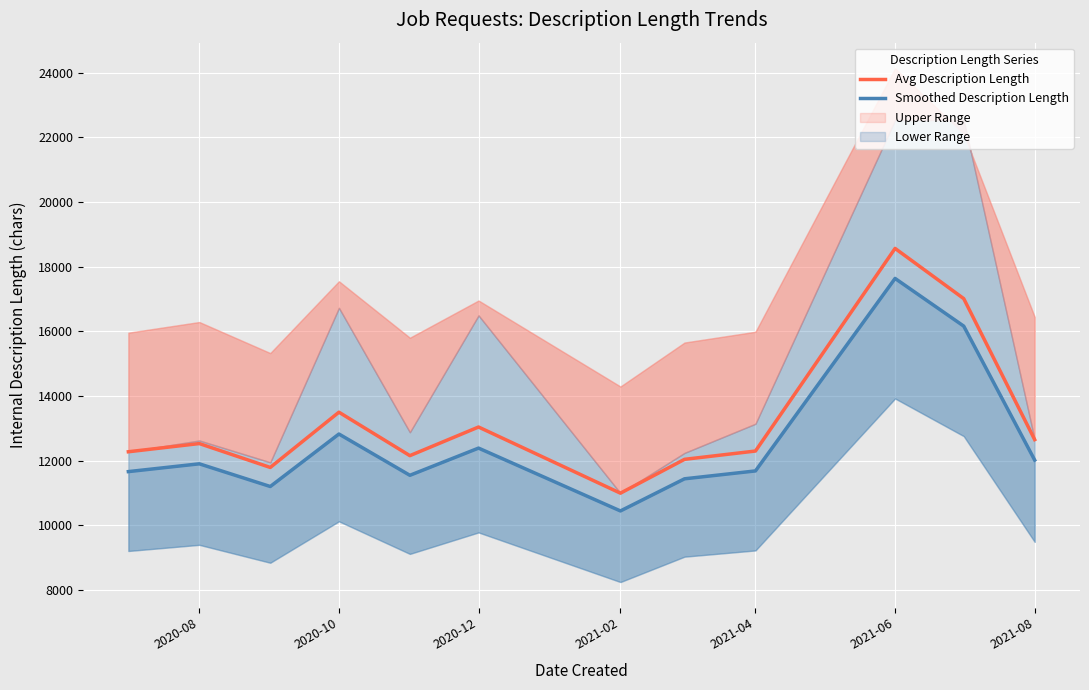

Is it true that Avg Description Length equals 6841.0 at 2020-10?

False